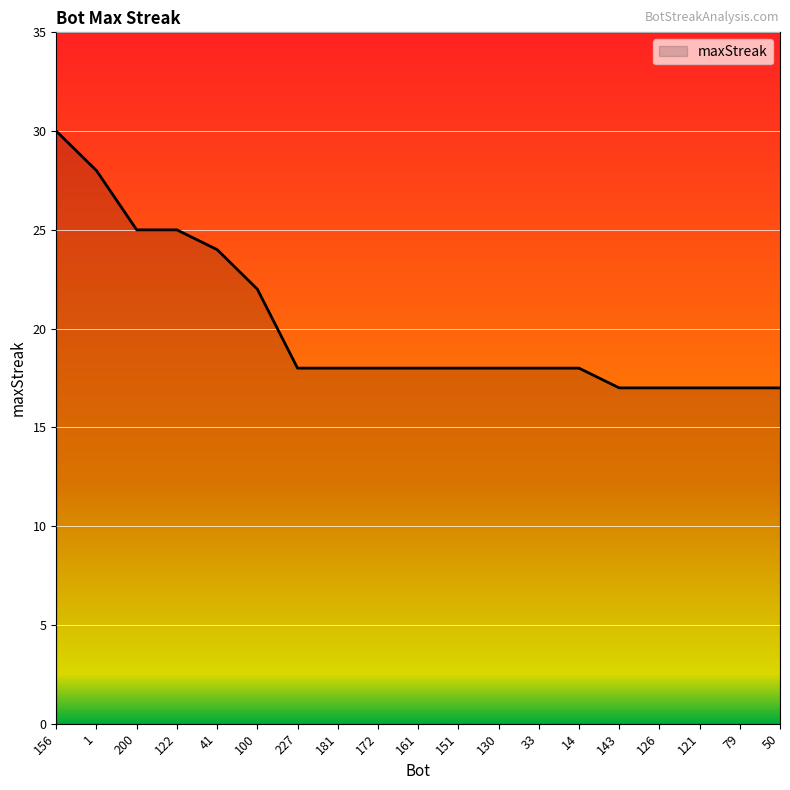

What is the difference between the maximum and minimum values?

13